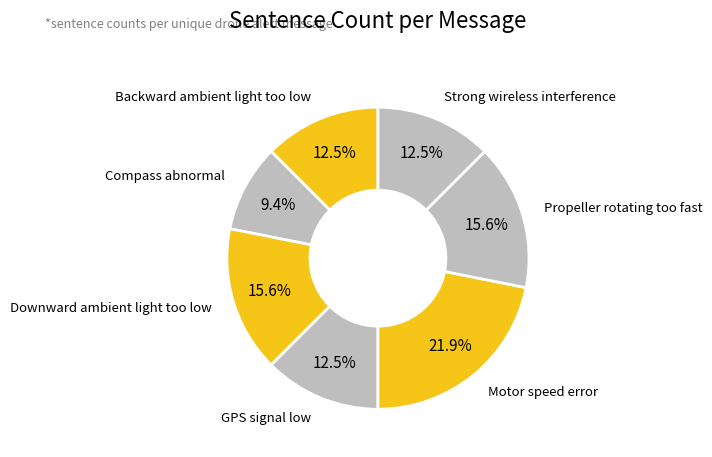

Which has a higher value, Compass abnormal or GPS signal low?

GPS signal low